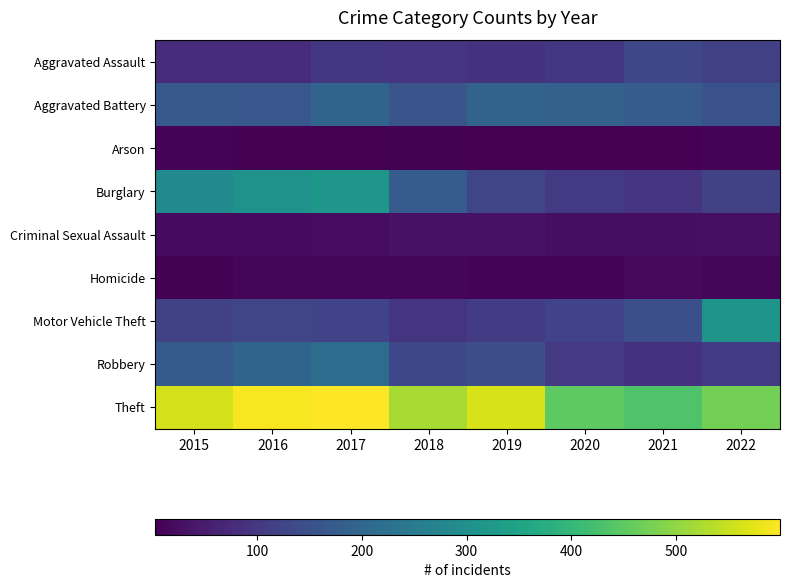

Reading right to left, transcribe all the data shown in this chart.

Aggravated Assault: 2022=116	2021=131	2020=99	2019=91	2018=93	2017=99	2016=79	2015=79
Aggravated Battery: 2022=153	2021=175	2020=186	2019=193	2018=160	2017=194	2016=164	2015=169
Arson: 2022=9	2021=3	2020=5	2019=4	2018=6	2017=4	2016=3	2015=8
Burglary: 2022=121	2021=92	2020=104	2019=127	2018=176	2017=318	2016=307	2015=286
Criminal Sexual Assault: 2022=27	2021=25	2020=24	2019=31	2018=33	2017=23	2016=20	2015=21
Homicide: 2022=14	2021=19	2020=9	2019=8	2018=12	2017=13	2016=10	2015=7
Motor Vehicle Theft: 2022=311	2021=149	2020=123	2019=107	2018=96	2017=122	2016=128	2015=121
Robbery: 2022=107	2021=88	2020=102	2019=143	2018=132	2017=213	2016=196	2015=172
Theft: 2022=474	2021=435	2020=452	2019=563	2018=521	2017=599	2016=594	2015=561